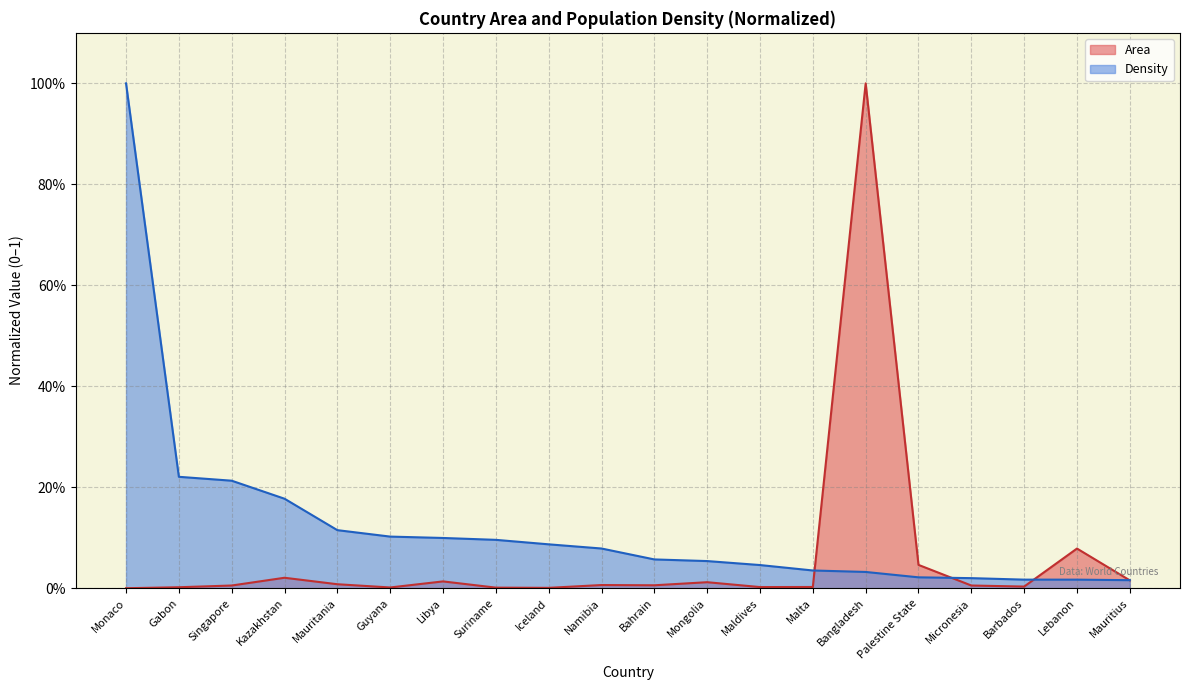

How many intersections are there between Area and Density?

4